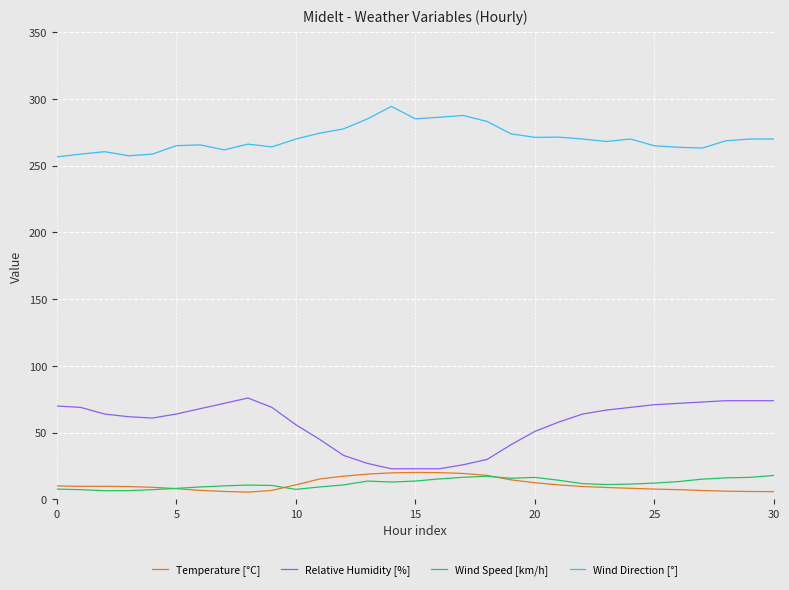

What is the greatest value displayed?

294.4